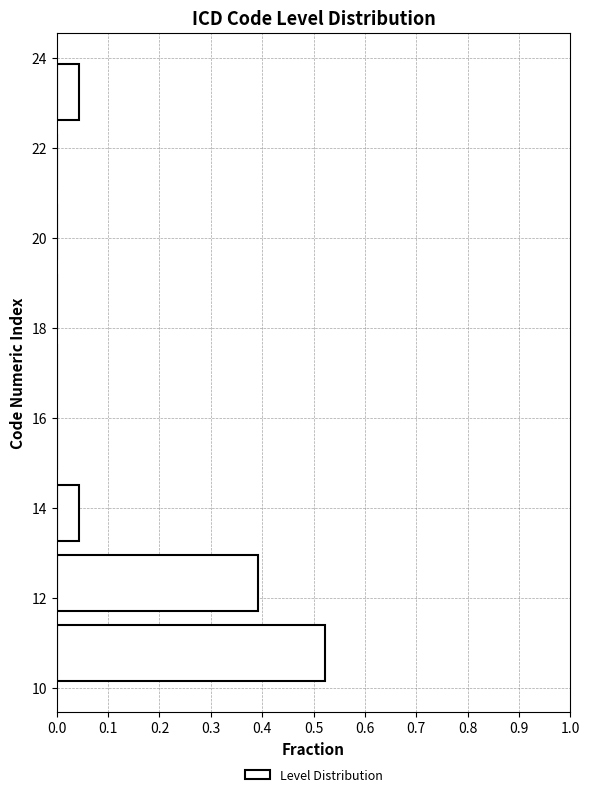

Reading bottom to top, list every bar in this chart as the range it spans on the y-axis followed by its length. Neither the bar edges nor the lengths are printed on the chart, so give them approximately, as read against the axes.

10.00 to 11.56: 0.52
11.56 to 13.12: 0.39
13.12 to 14.68: 0.04
14.68 to 16.24: 0
16.24 to 17.80: 0
17.80 to 19.36: 0
19.36 to 20.92: 0
20.92 to 22.48: 0
22.48 to 24.04: 0.04